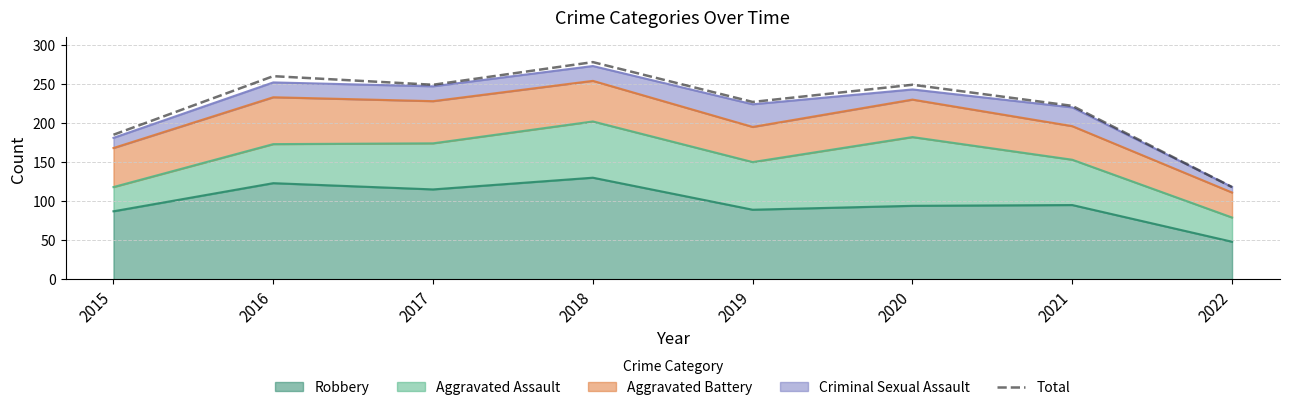

Reading left to right, transcribe all the data shown in this chart.

2015=185	2016=260	2017=249	2018=278	2019=227	2020=249	2021=222	2022=118